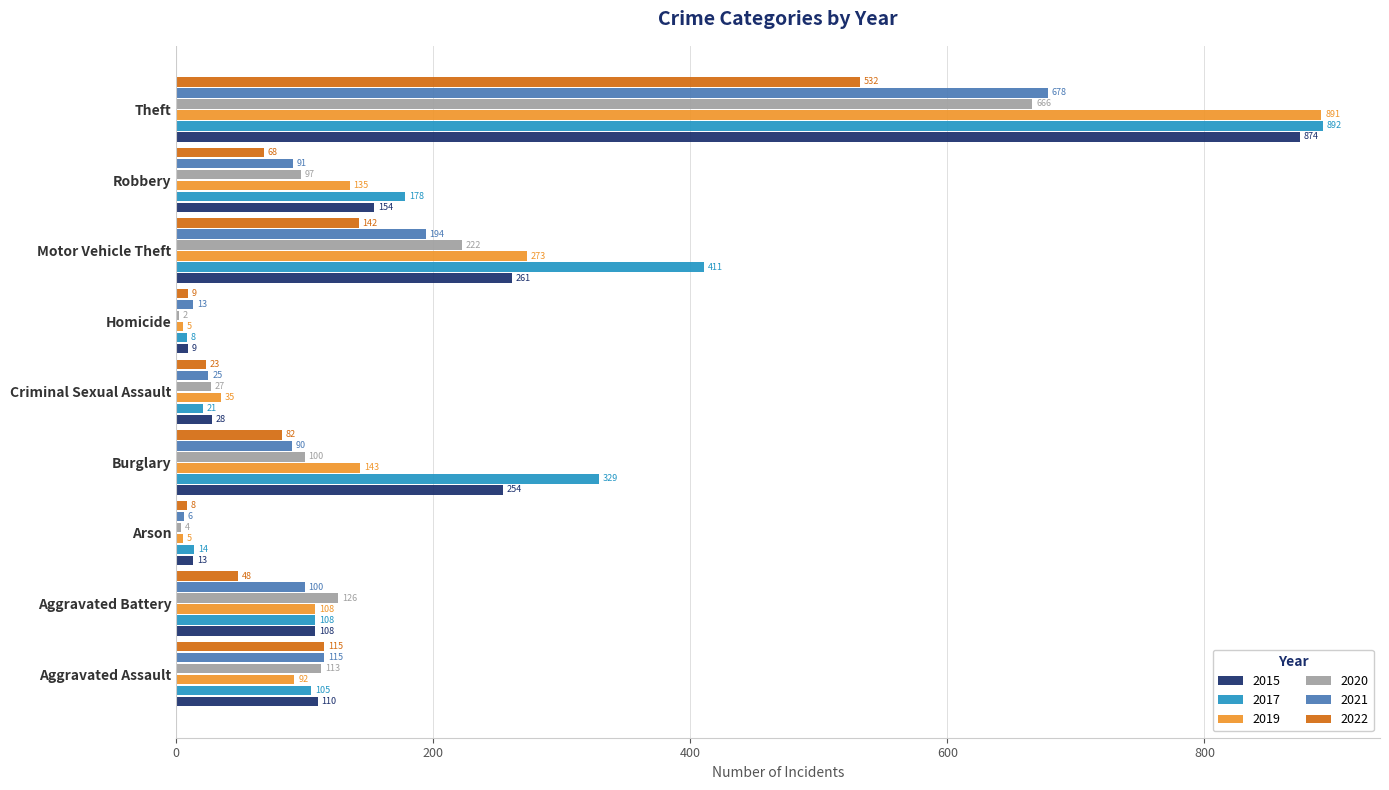

What is the total value across all series at Homicide?

46